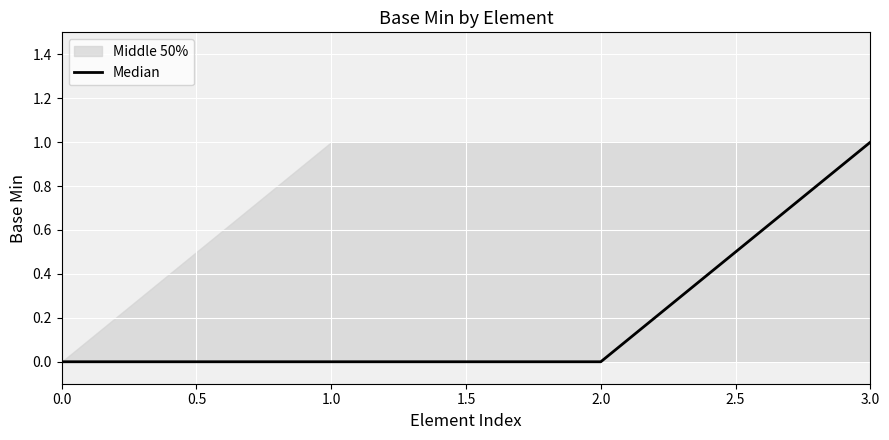

True or false: the data shows 0 at 1.0.

True